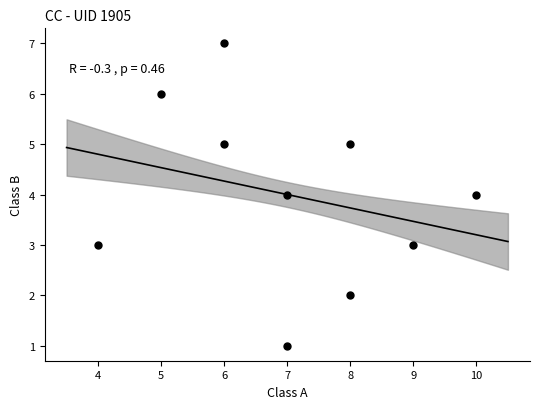

What is the range of Y values (max minus min)?

6